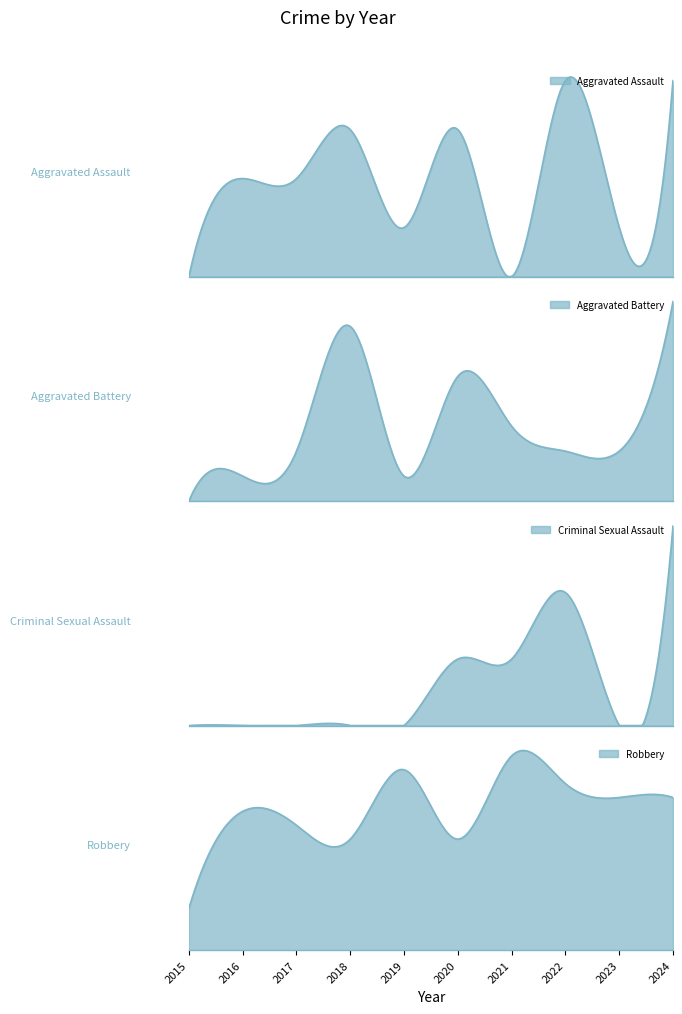

At which category is the sum across all series the highest?

2024